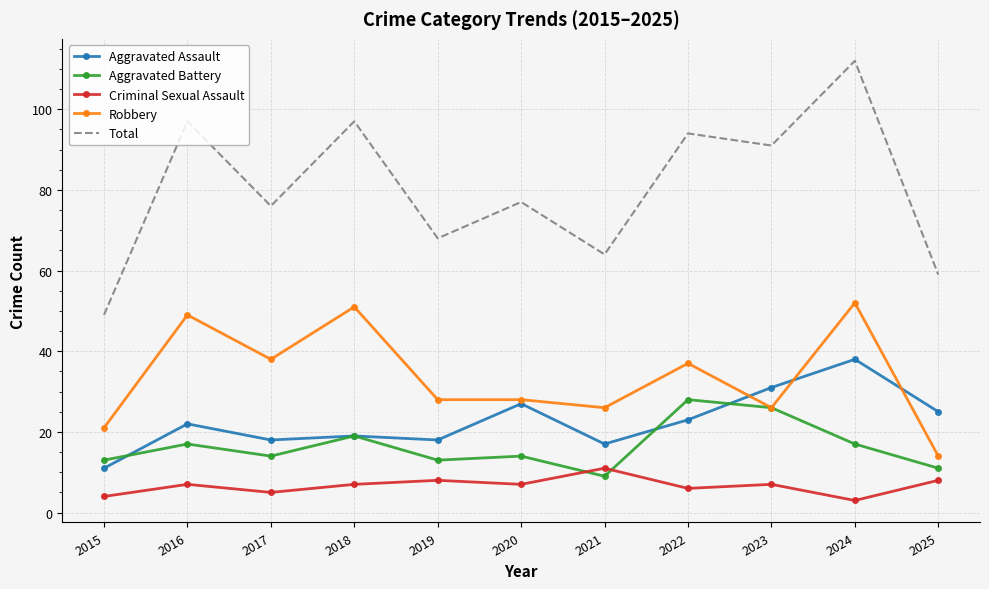

Which series has the largest total across all categories?

Total